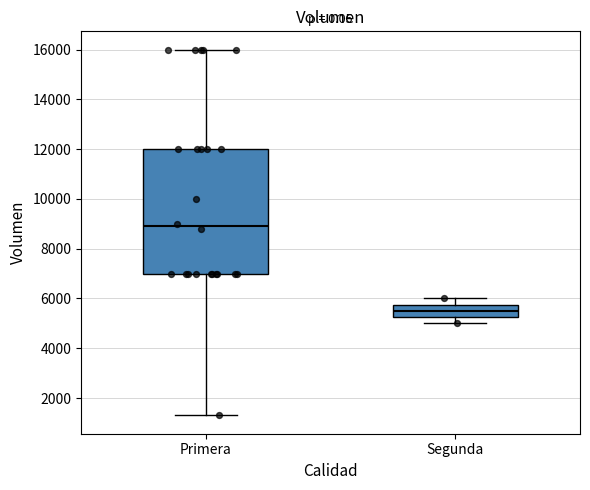

Reading left to right, read every box against the y-axis: the position of its median line, the range the box covers, and the ends of its whiskers. The values are not printed on the chart, so give them approximately, as read against the axis.

Primera: median 9000, box 7000 to 12000, whiskers 1400 to 16000
Segunda: median 5600, box 5200 to 5800, whiskers 5000 to 6000